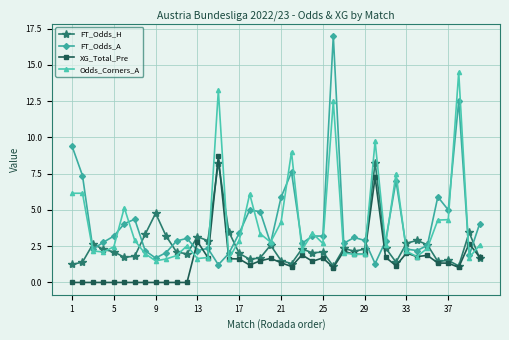

True or false: FT_Odds_A has more than 1 points higher than both neighbors.

True